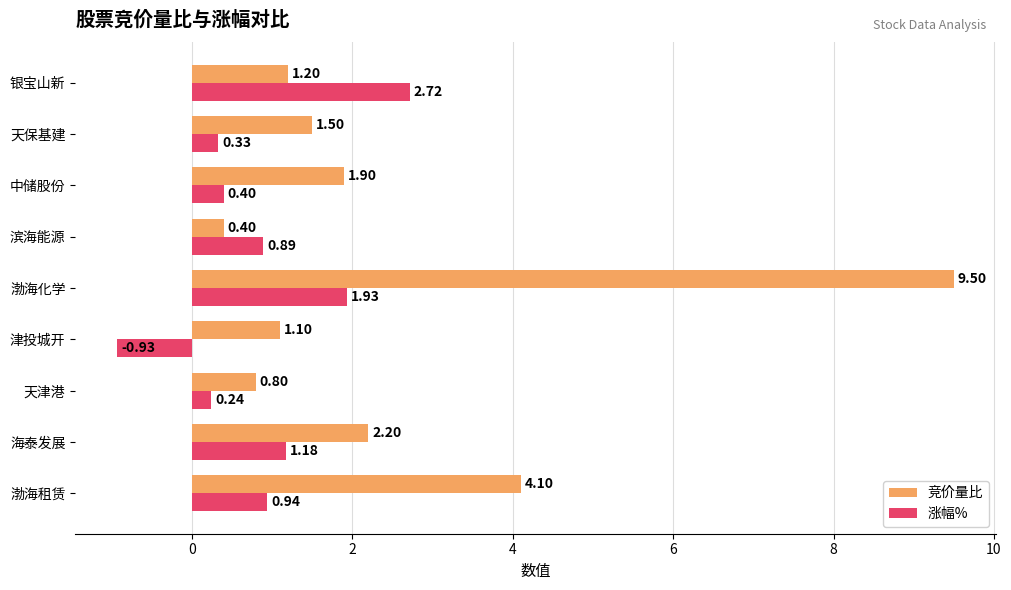

What is the difference between the maximum and second lowest values in the 竞价量比 series?

8.7